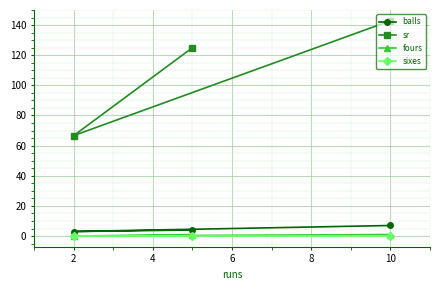

Which category has the lowest value in the fours series?

2